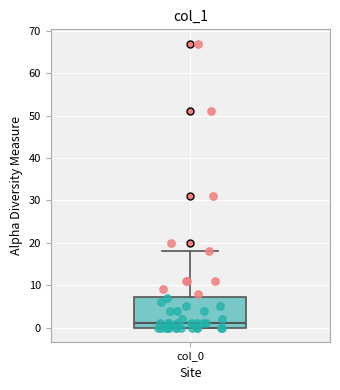

Where is the lower edge of the box for col_0 on the y-axis? The values are not printed on the chart, so give them approximately, as read against the axis.

0